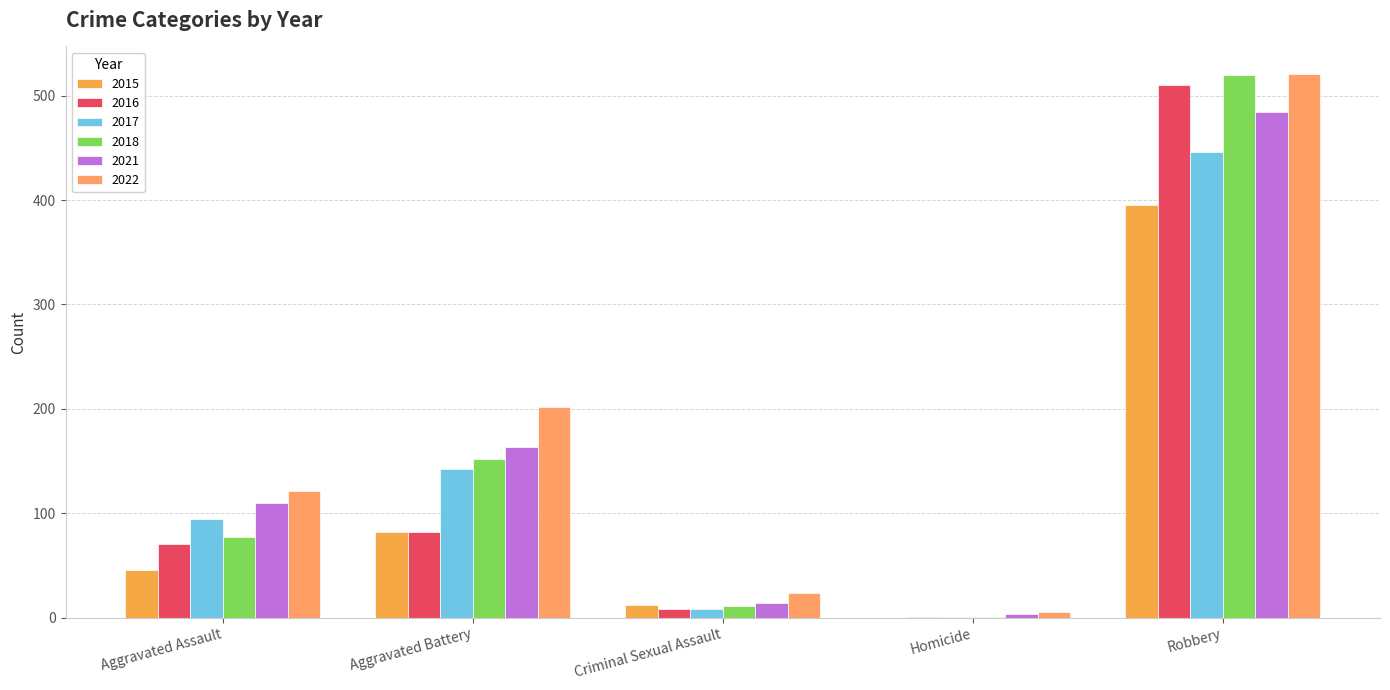

What is the sum of the 2021 values at Criminal Sexual Assault and Aggravated Battery?

177